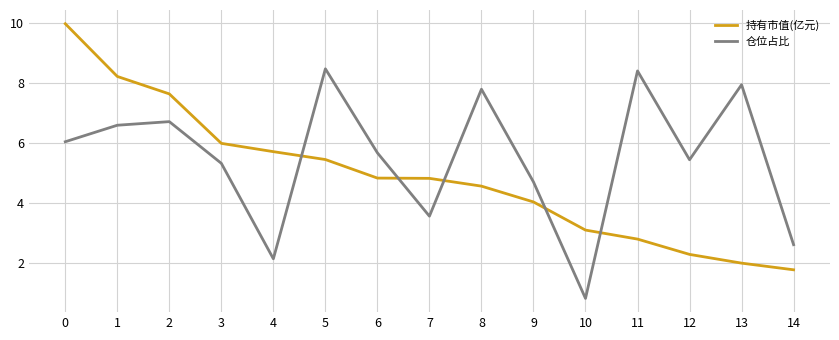

Which series ends up on top after the final intersection of 仓位占比 and 持有市值(亿元)?

仓位占比